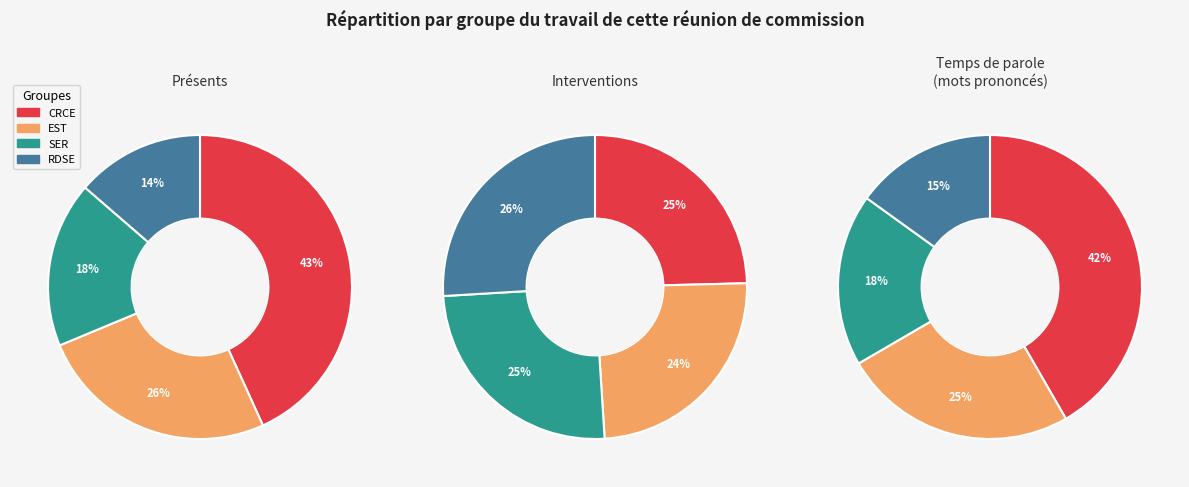

To the nearest percent, what portion does V1=4 represent?

14%